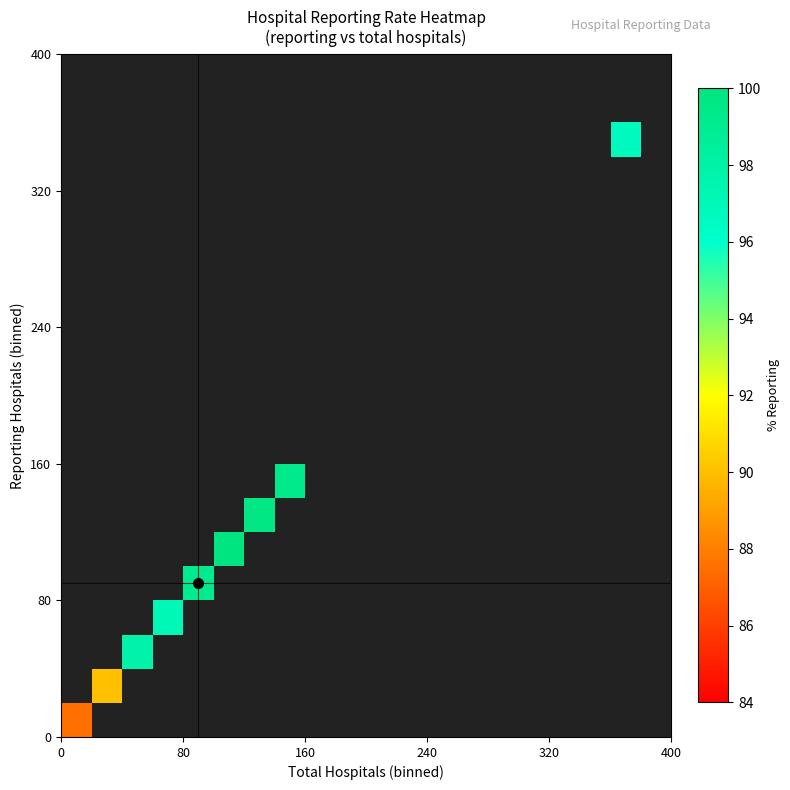

At how many categories does at least one series exceed 90?

8